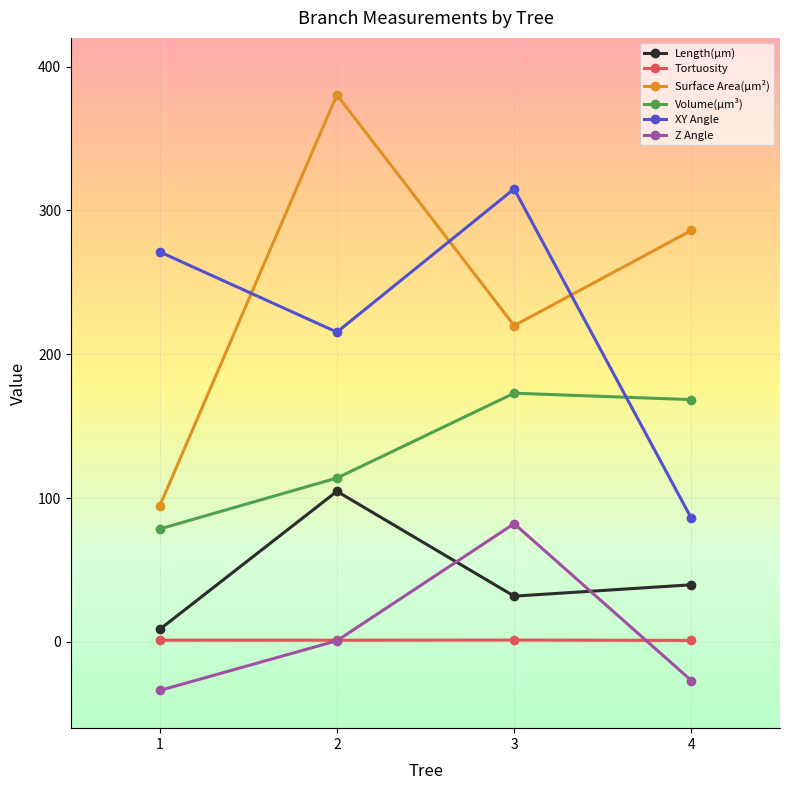

After their last crossing, which series has the higher values: Surface Area(µm²) or XY Angle?

Surface Area(µm²)